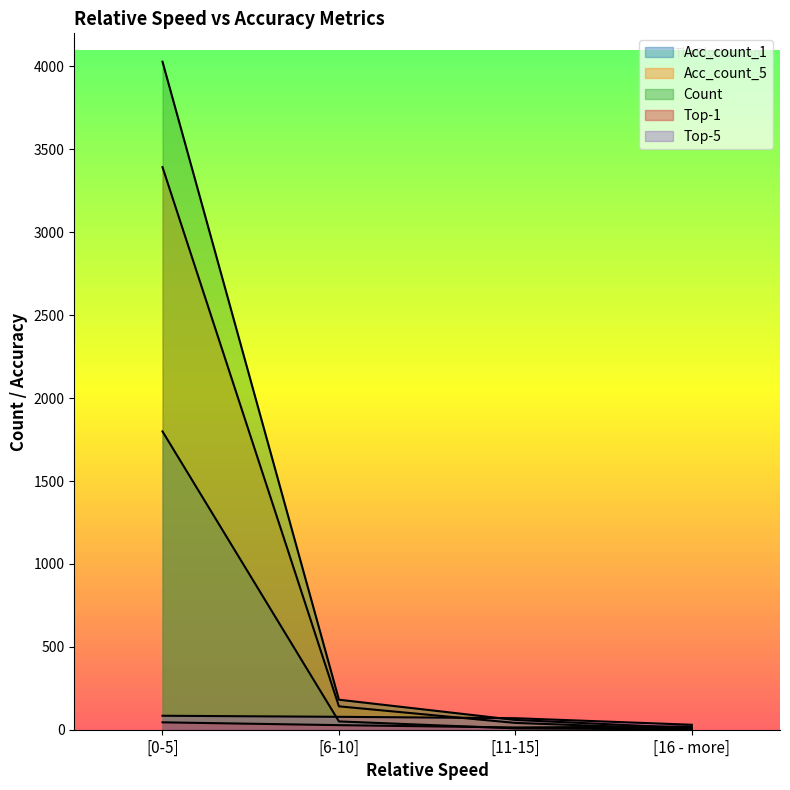

Is it true that Acc_count_5 equals 16.2 at [11-15]?

False